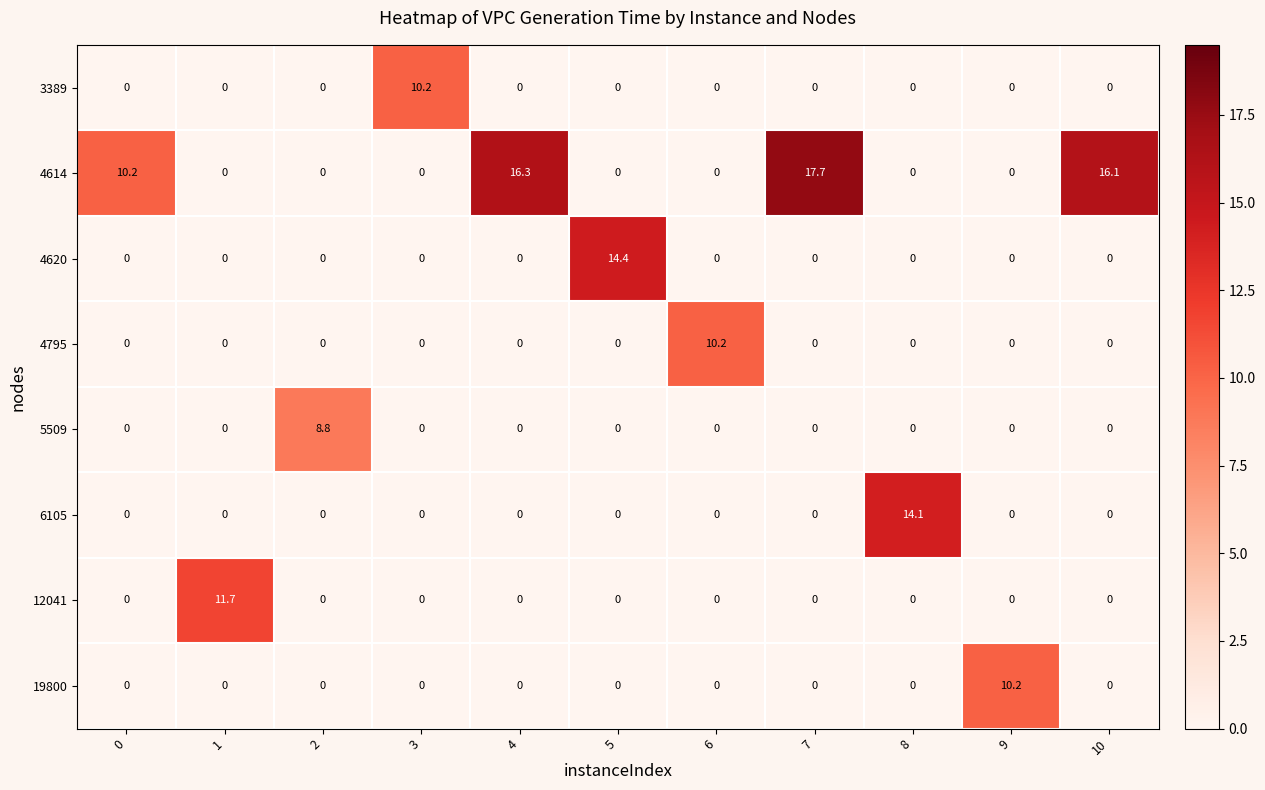

What is the maximum value for 4614?

17.7